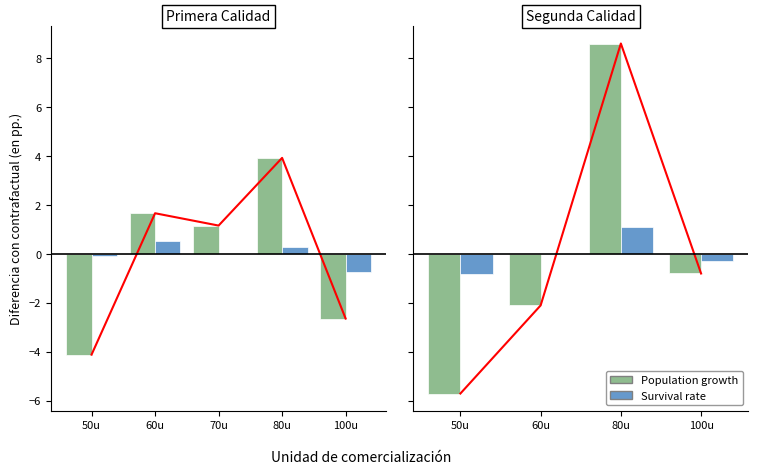

What is the difference between the maximum and second lowest values in the Population growth series?

10.7